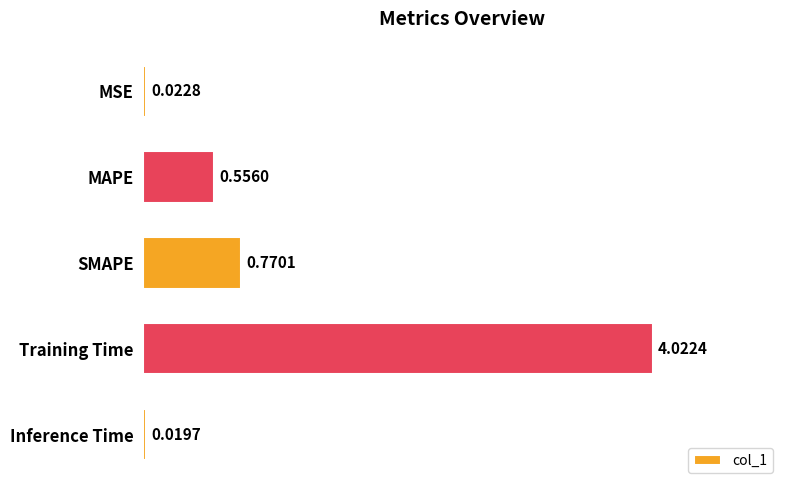

What is the change in value from MSE to SMAPE?

+0.7